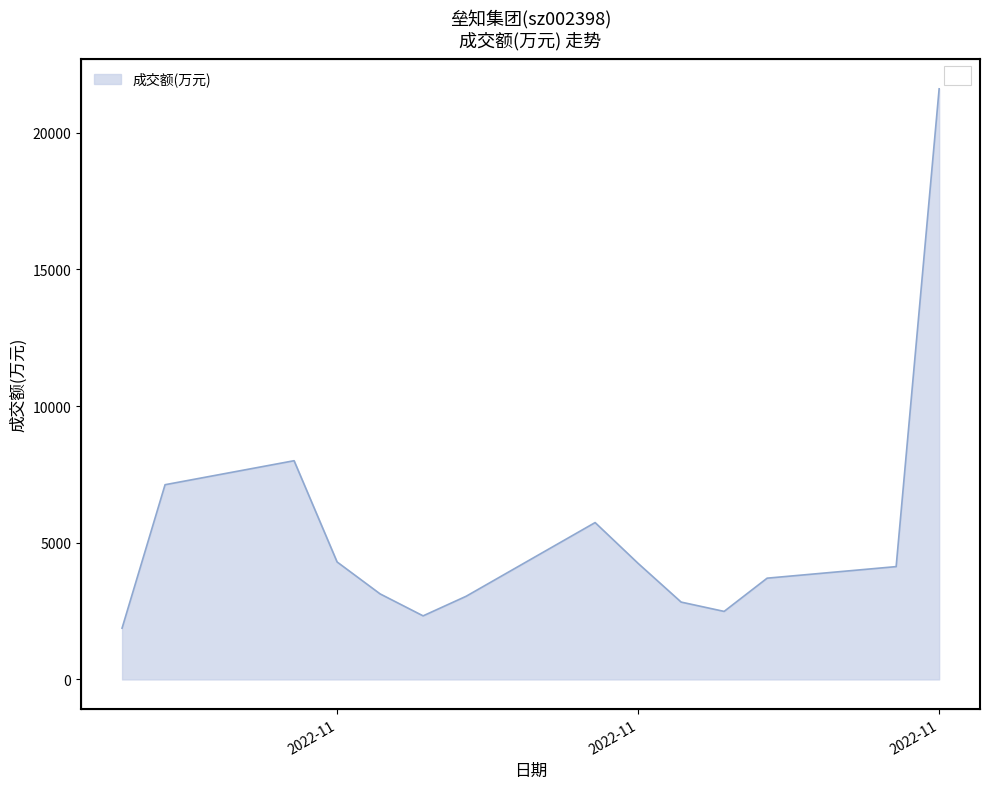

What is the value of the 9th point from the left?

4246